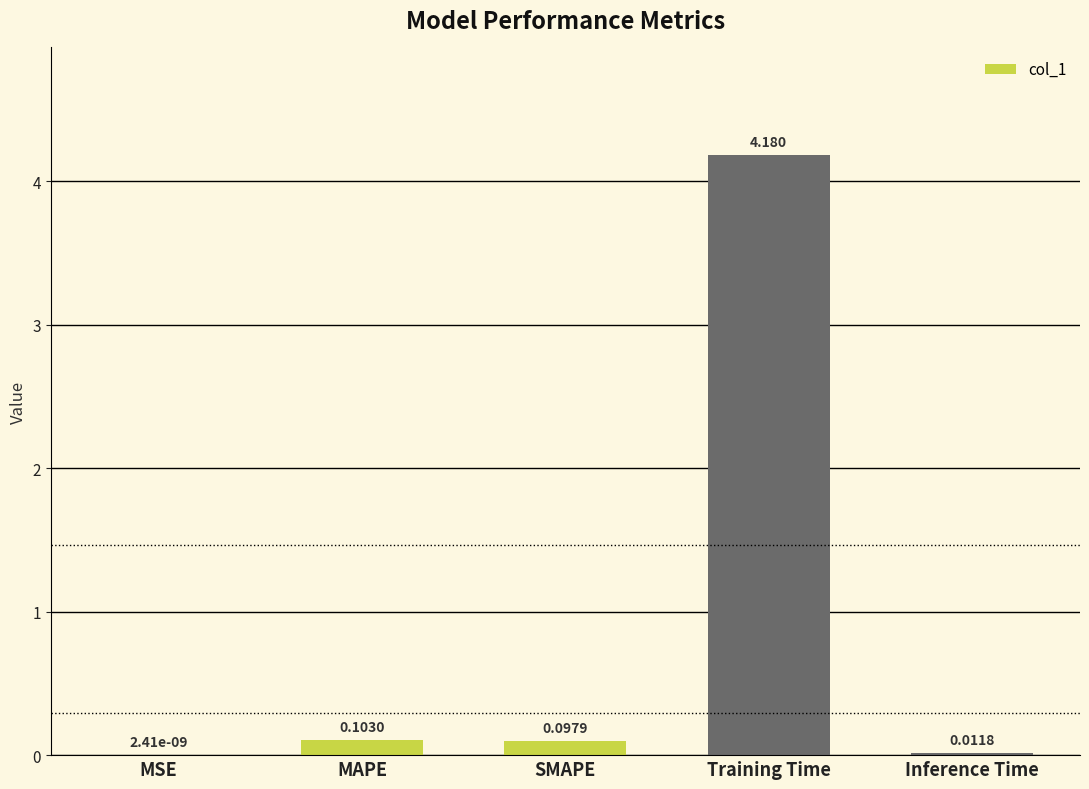

At which label is the value closest to 2?

MAPE